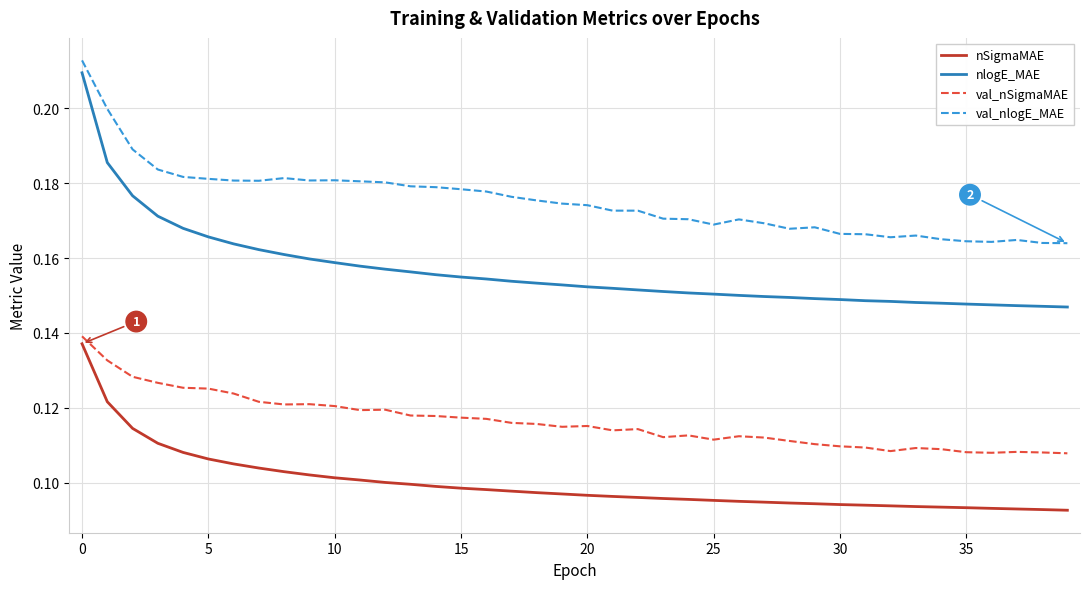

Rank the series by their maximum value, from lowest to highest.

nSigmaMAE, val_nSigmaMAE, nlogE_MAE, val_nlogE_MAE